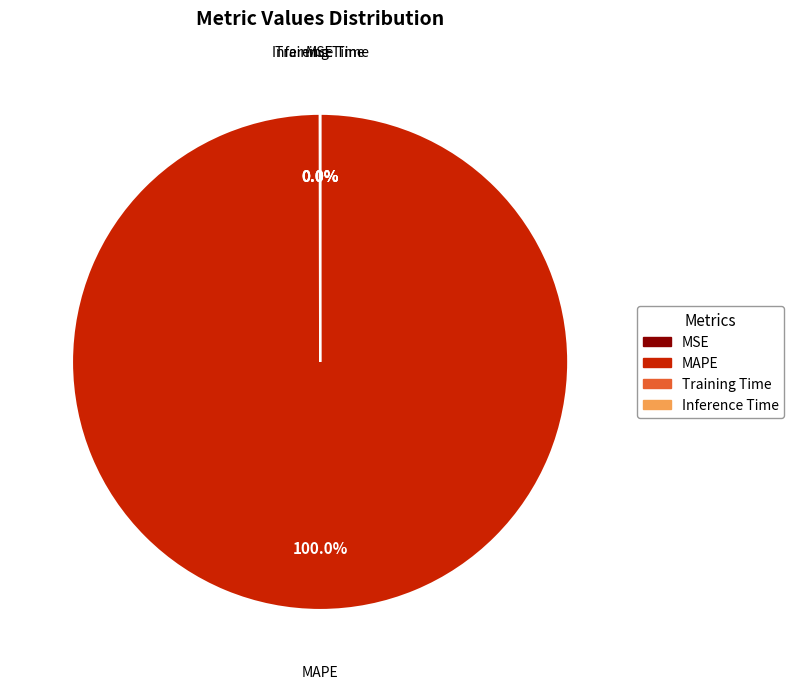

Is there any slice that represents more than half of the pie?

Yes